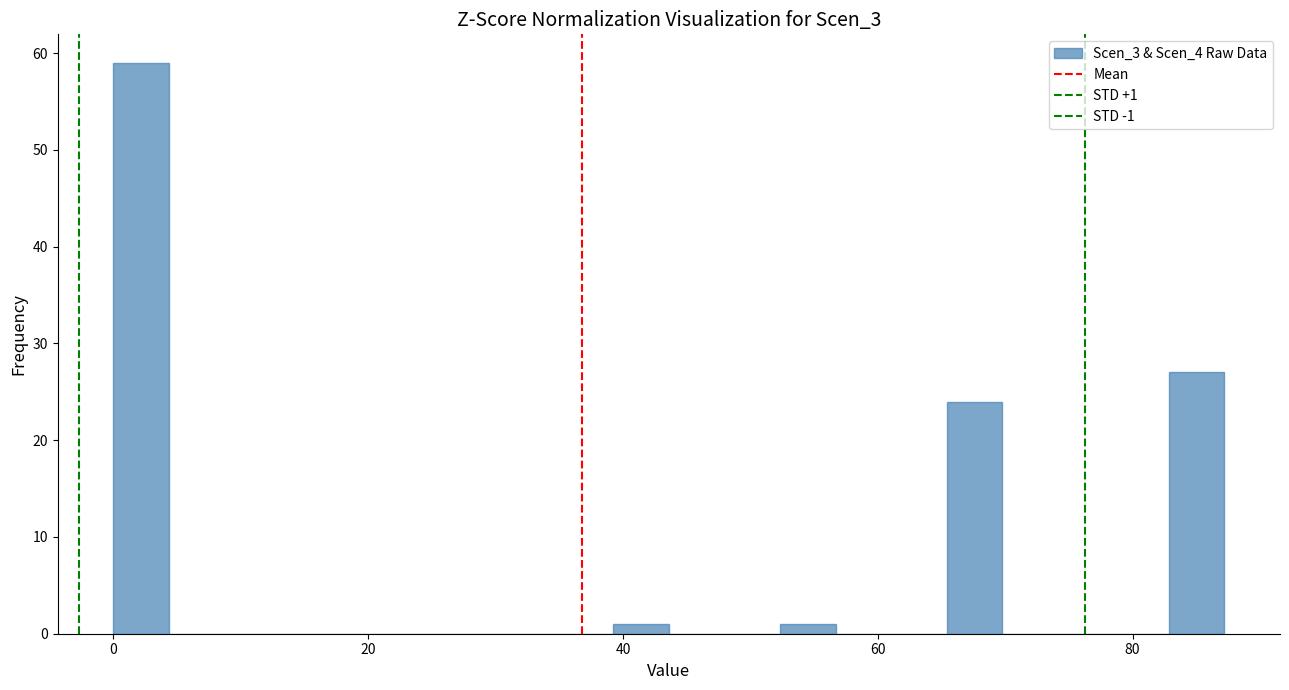

Read against the x-axis, roughly where is the centre of the tallest bar?

2